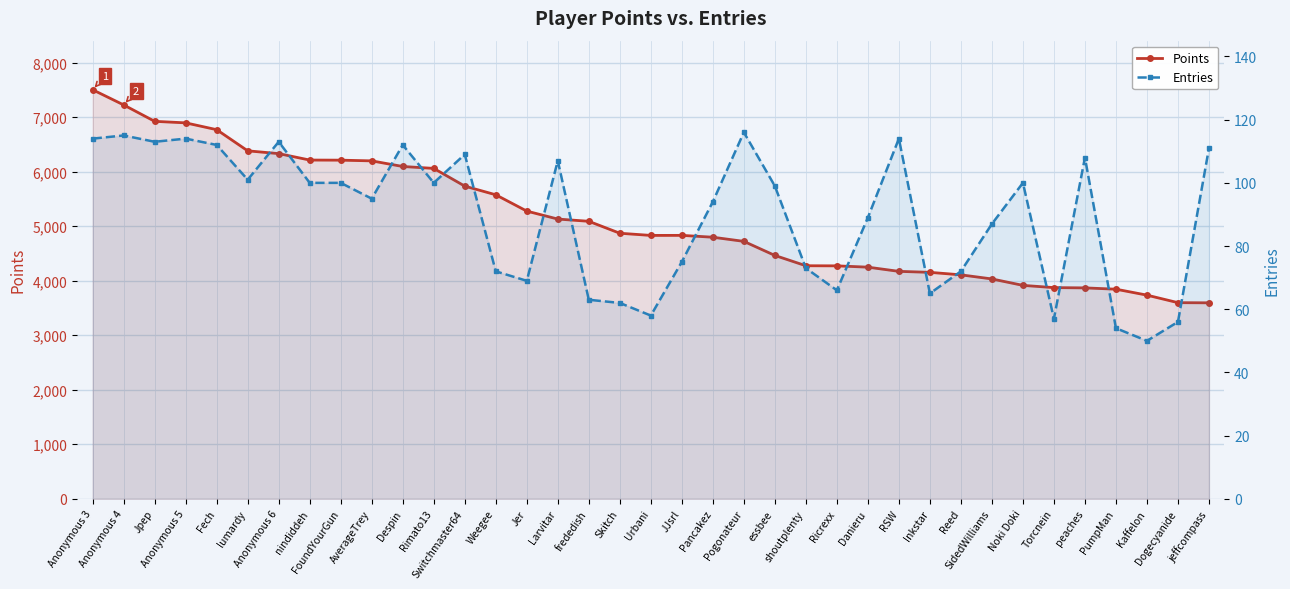

True or false: Entries and Points cross at least once.

False